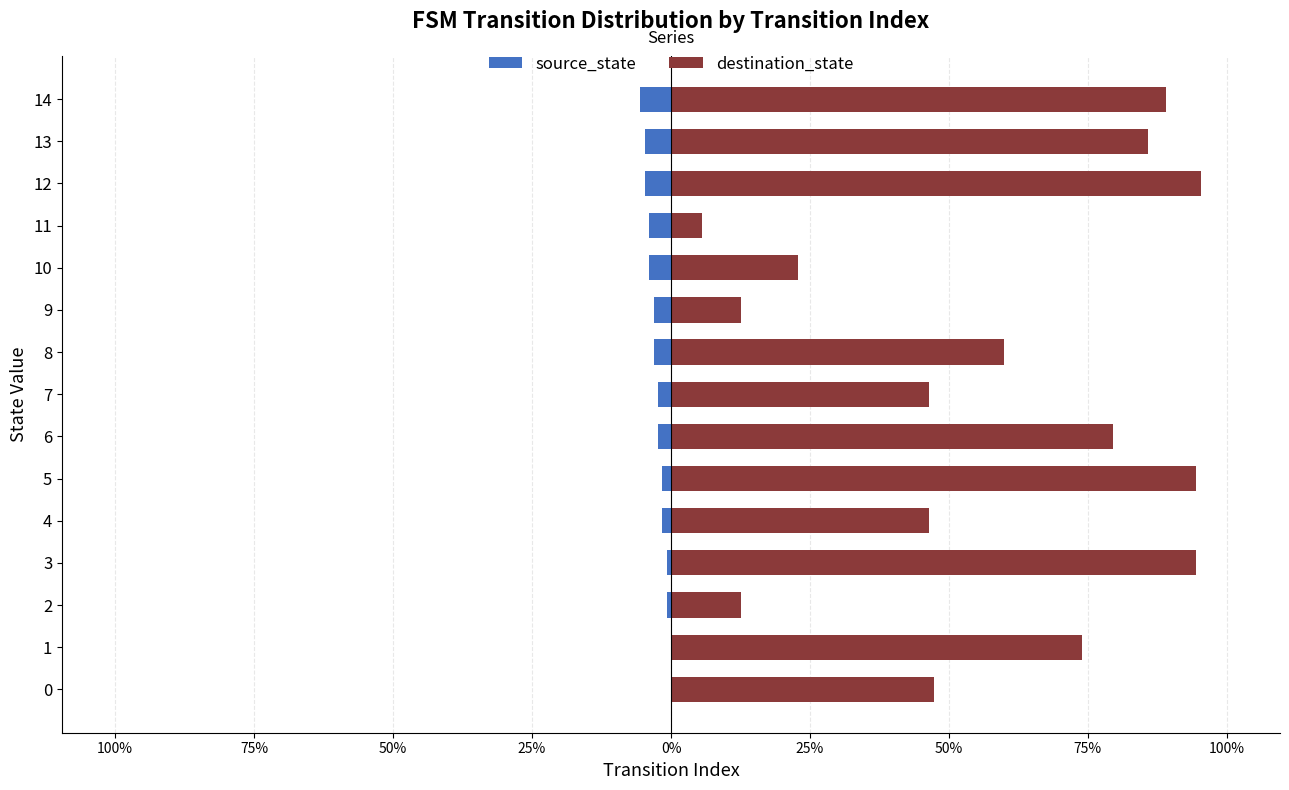

At 5, list the series in order from smallest to largest.

source_state, destination_state